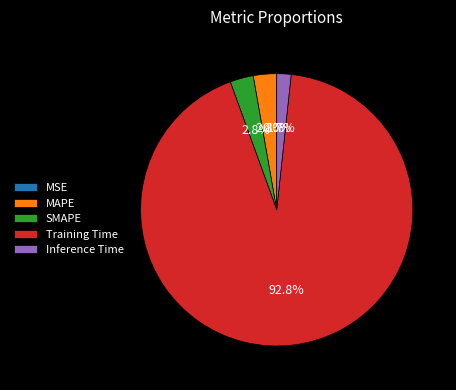

To the nearest percent, what percentage of the pie is SMAPE?

3%